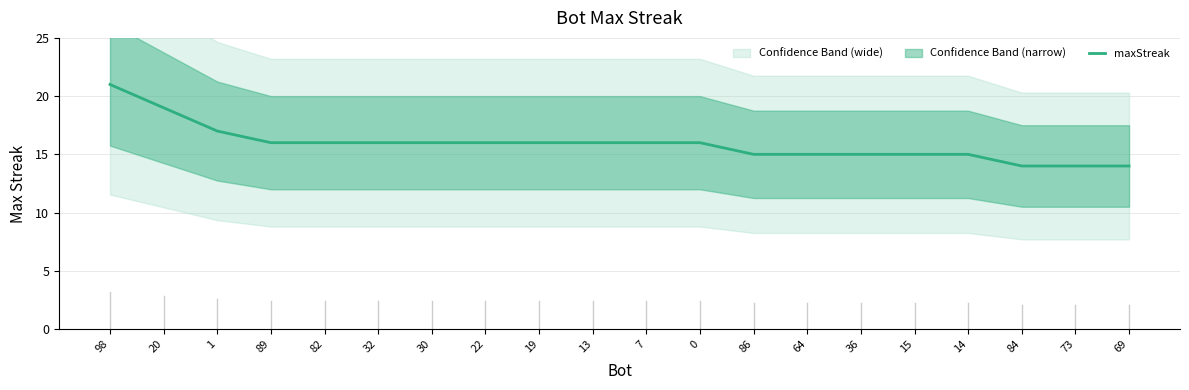

Reading left to right, extract all data points from this chart.

21	19	17	16	16	16	16	16	16	16	16	16	15	15	15	15	15	14	14	14